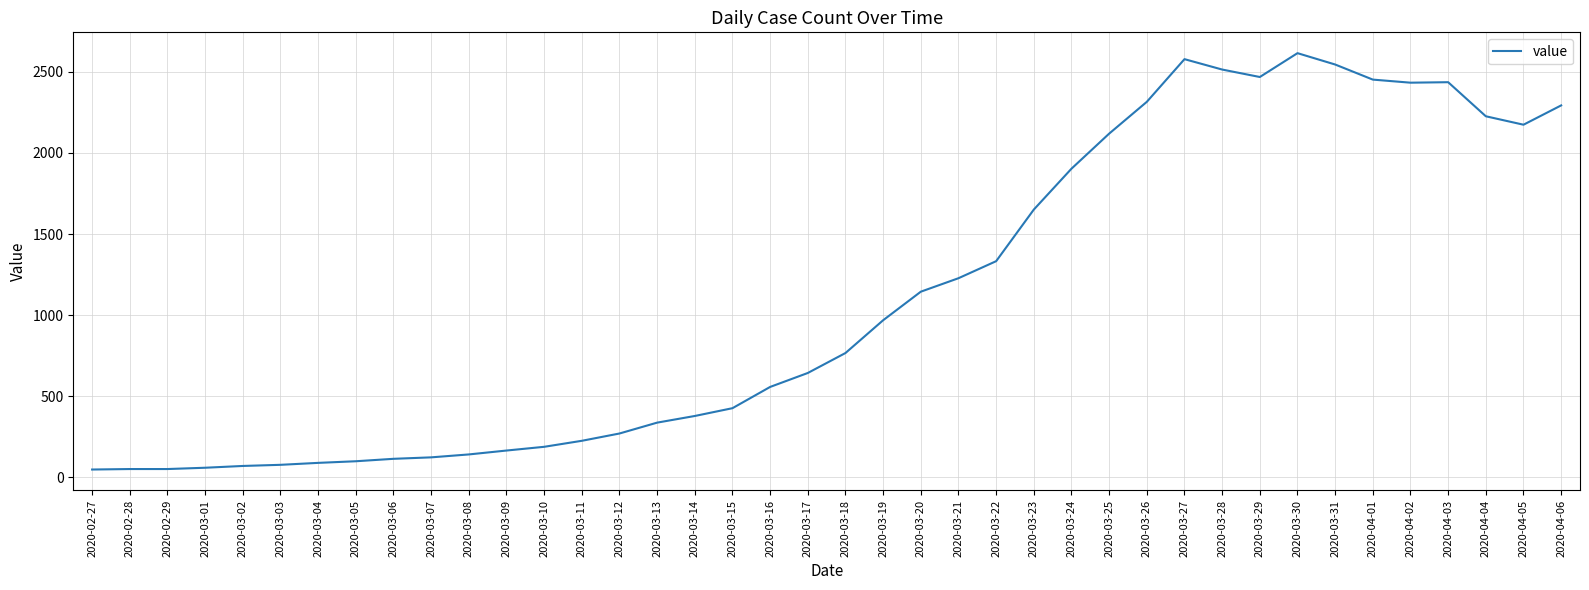

Between 2020-02-27 and 2020-03-31, which is larger?

2020-03-31